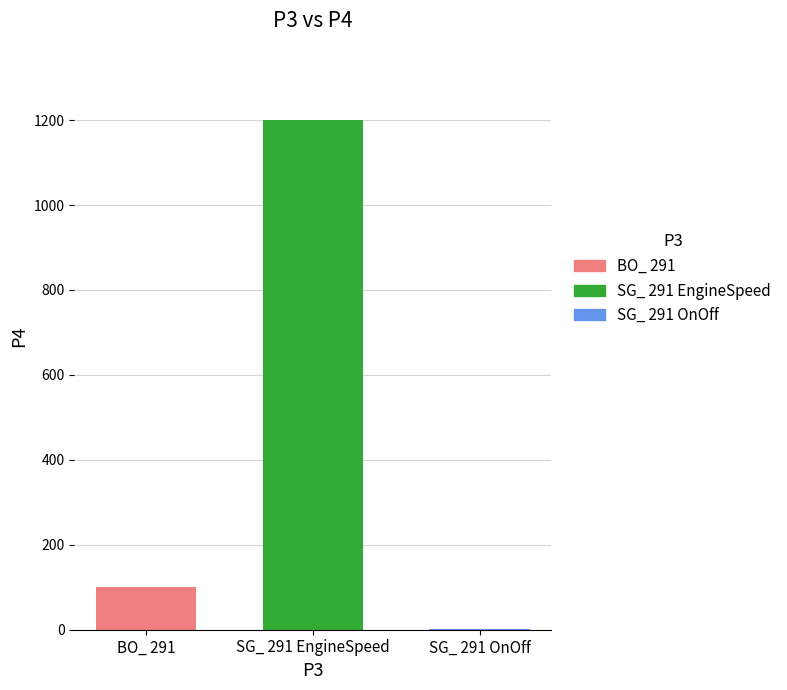

The chart shows a value of 1581 at SG_ 291 EngineSpeed. True or false?

False